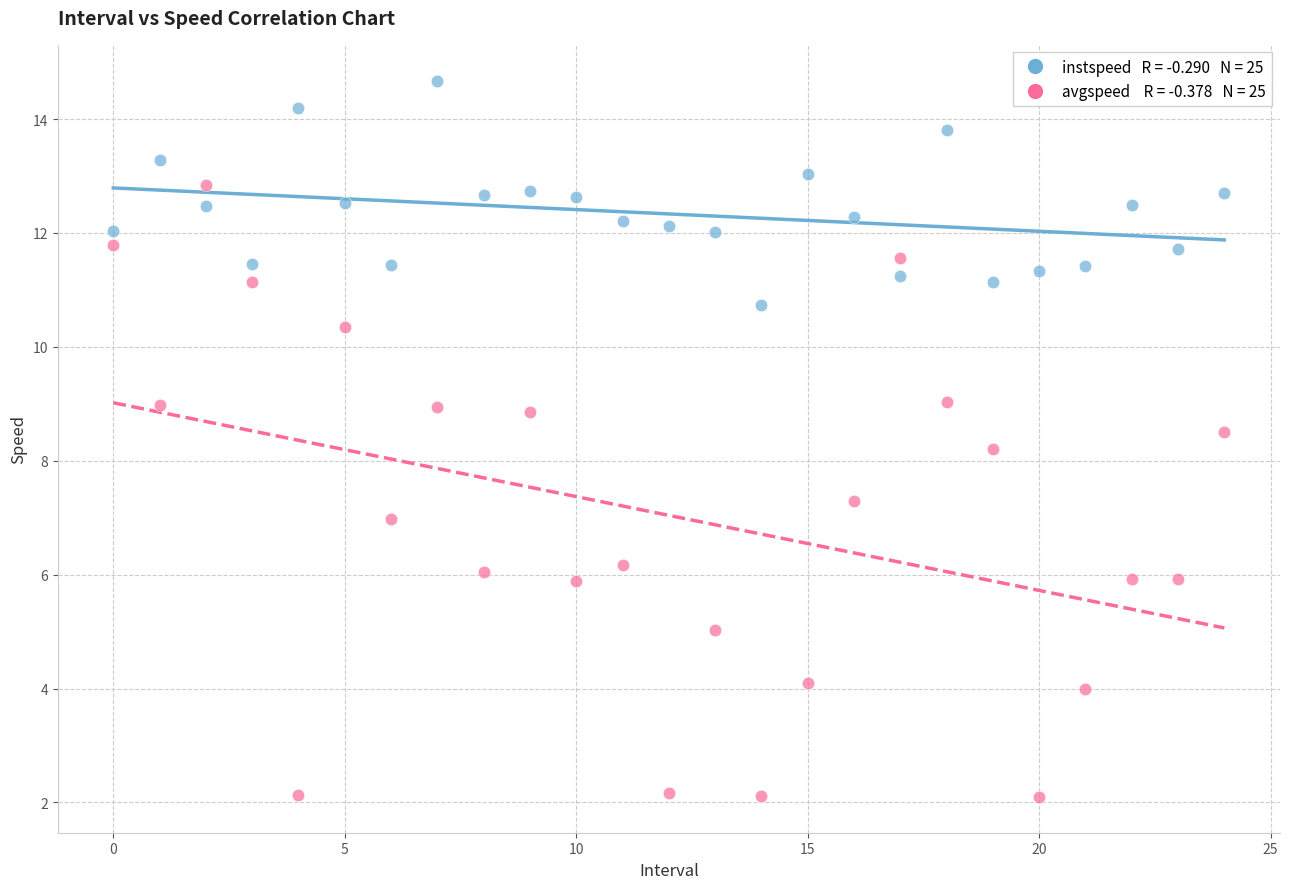

Across all series, what Y value is closest to 8?

8.2